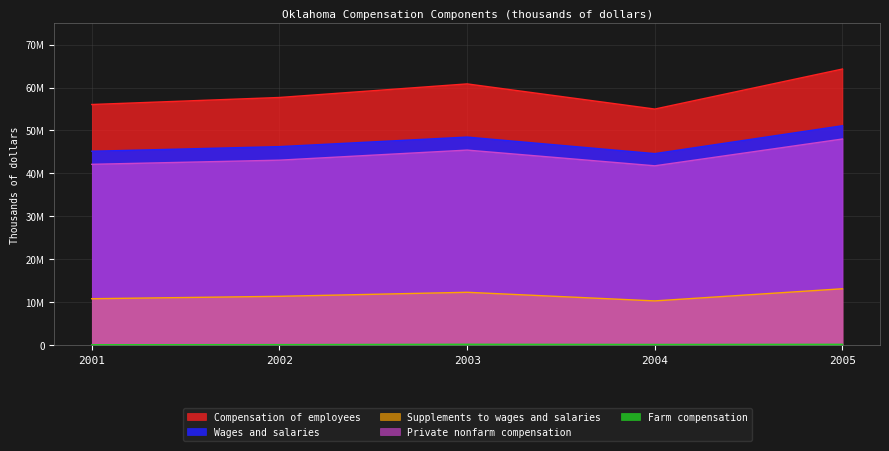

True or false: Compensation of employees and Farm compensation intersect in this chart.

False